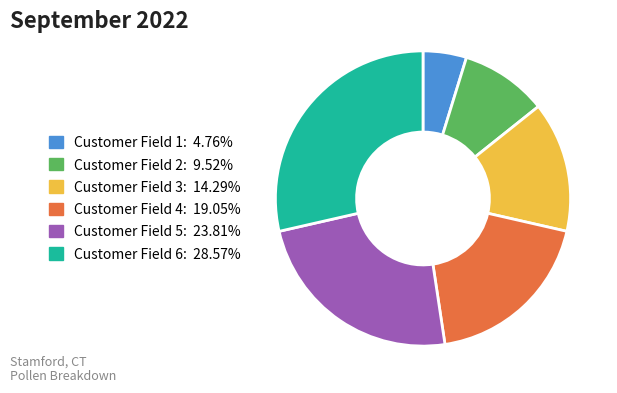

What is the smallest slice in the pie chart?

Customer Field 1